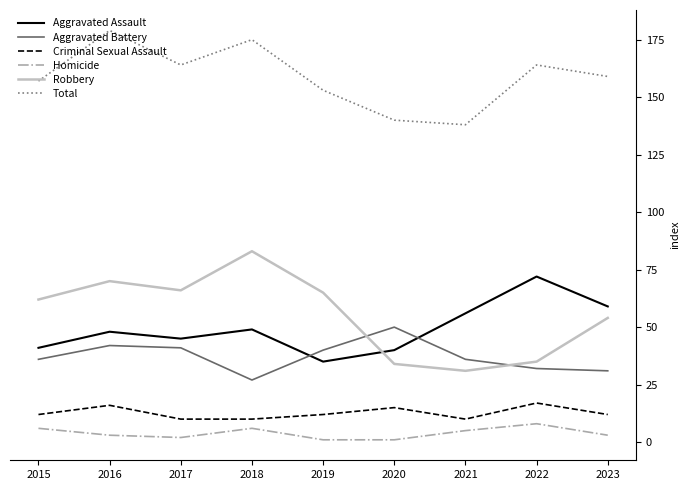

Which series has the widest spread of values?

Robbery